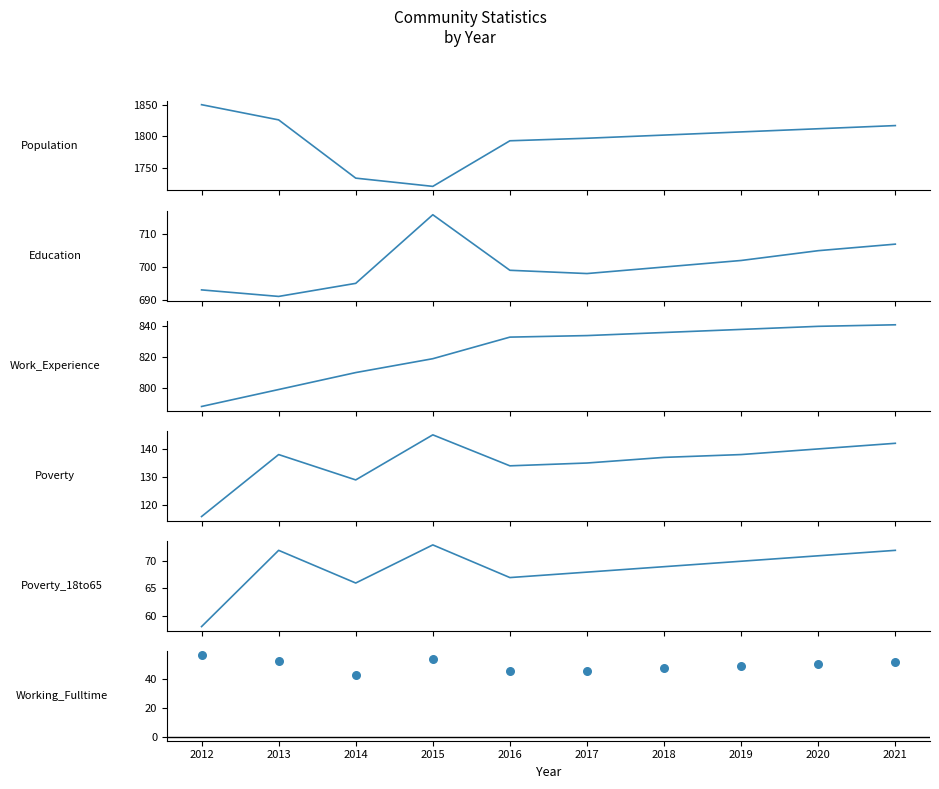

What are all the series names shown in the legend?

Population, Education, Work_Experience, Poverty, Poverty_18to65, Working_Fulltime